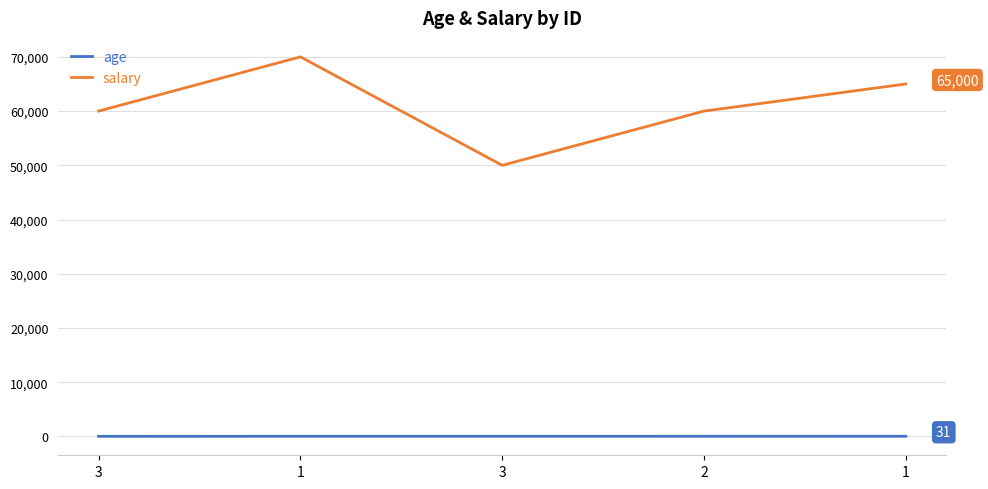

True or false: age and salary cross at least once.

False